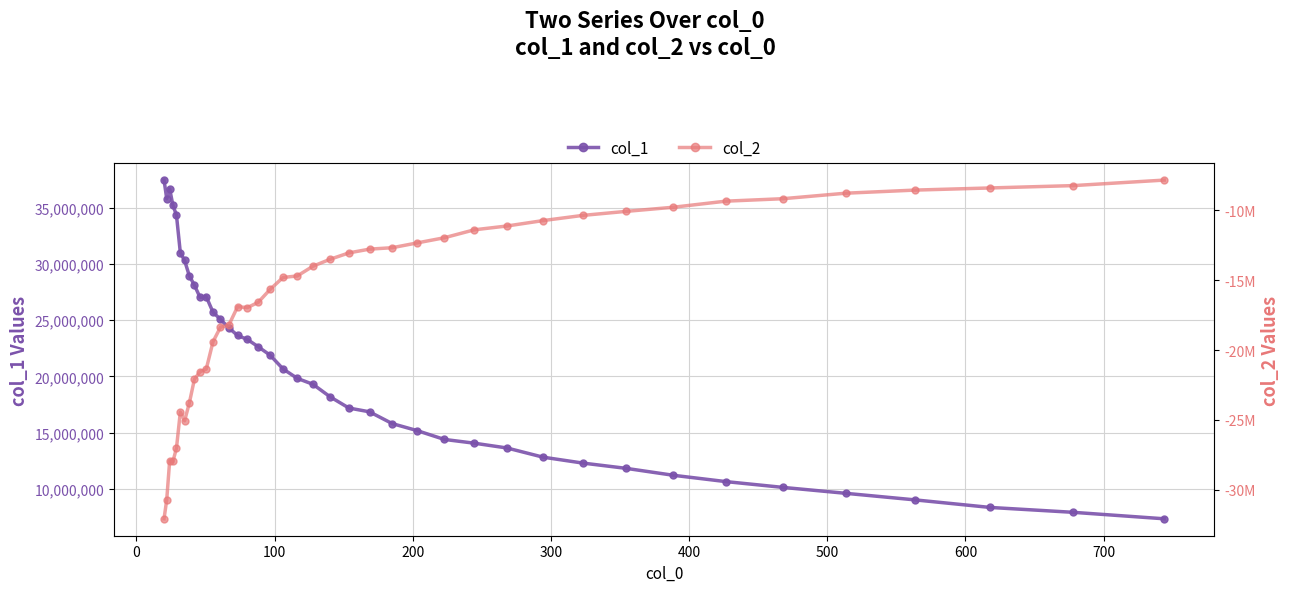

What is the value of the col_1 point at the 2nd from the left?

35804428.2